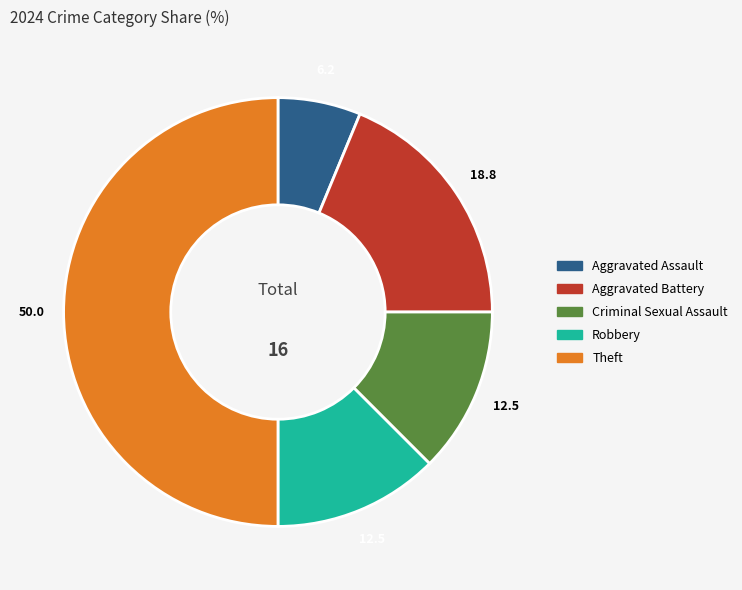

Does Robbery account for over 50% of the chart?

No